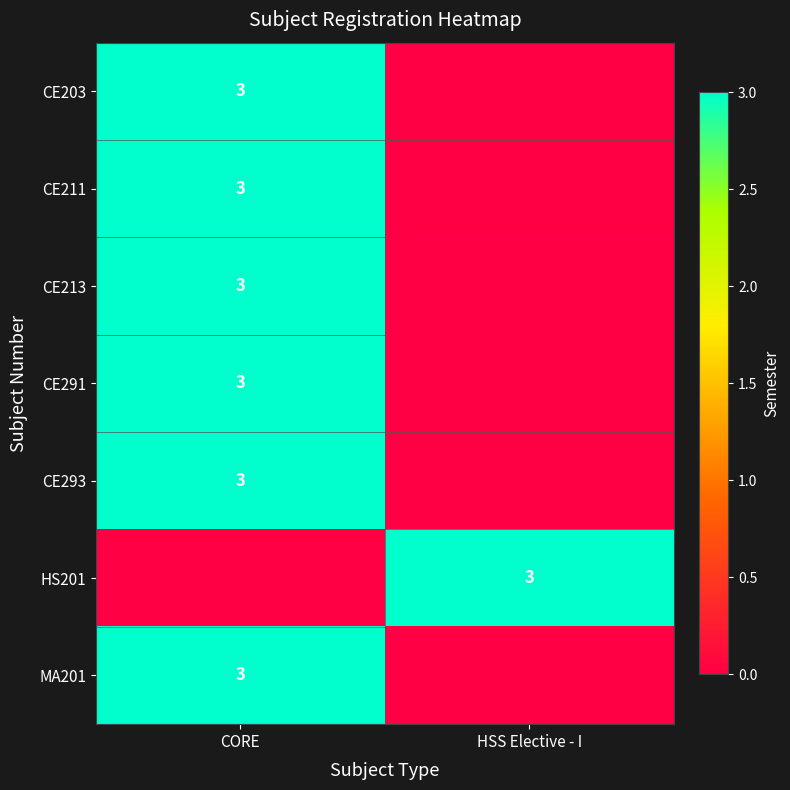

At which category does the chart reach its peak across all series?

CORE